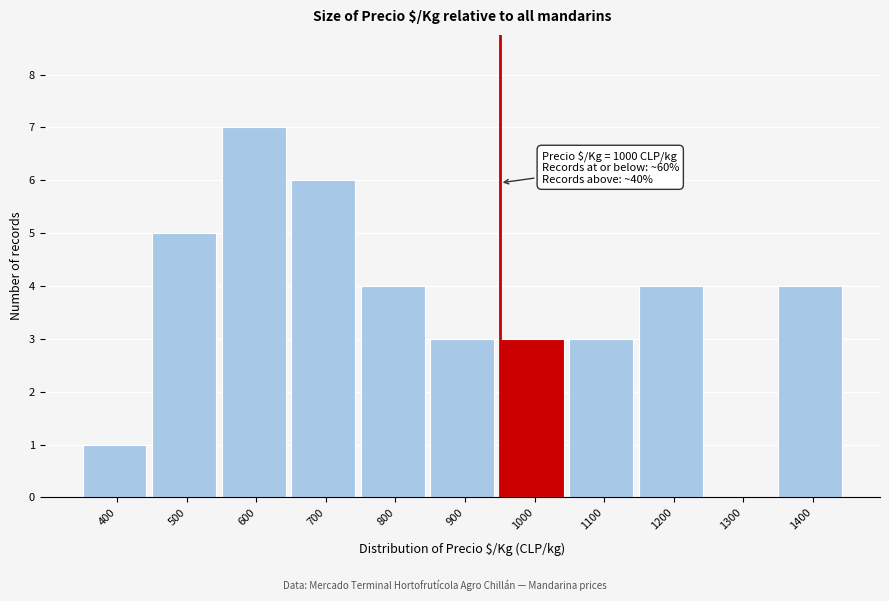

Reading left to right, transcribe all the data shown in this chart.

400=1	500=5	600=7	700=6	800=4	900=3	1000=3	1100=3	1200=4	1300=0	1400=4